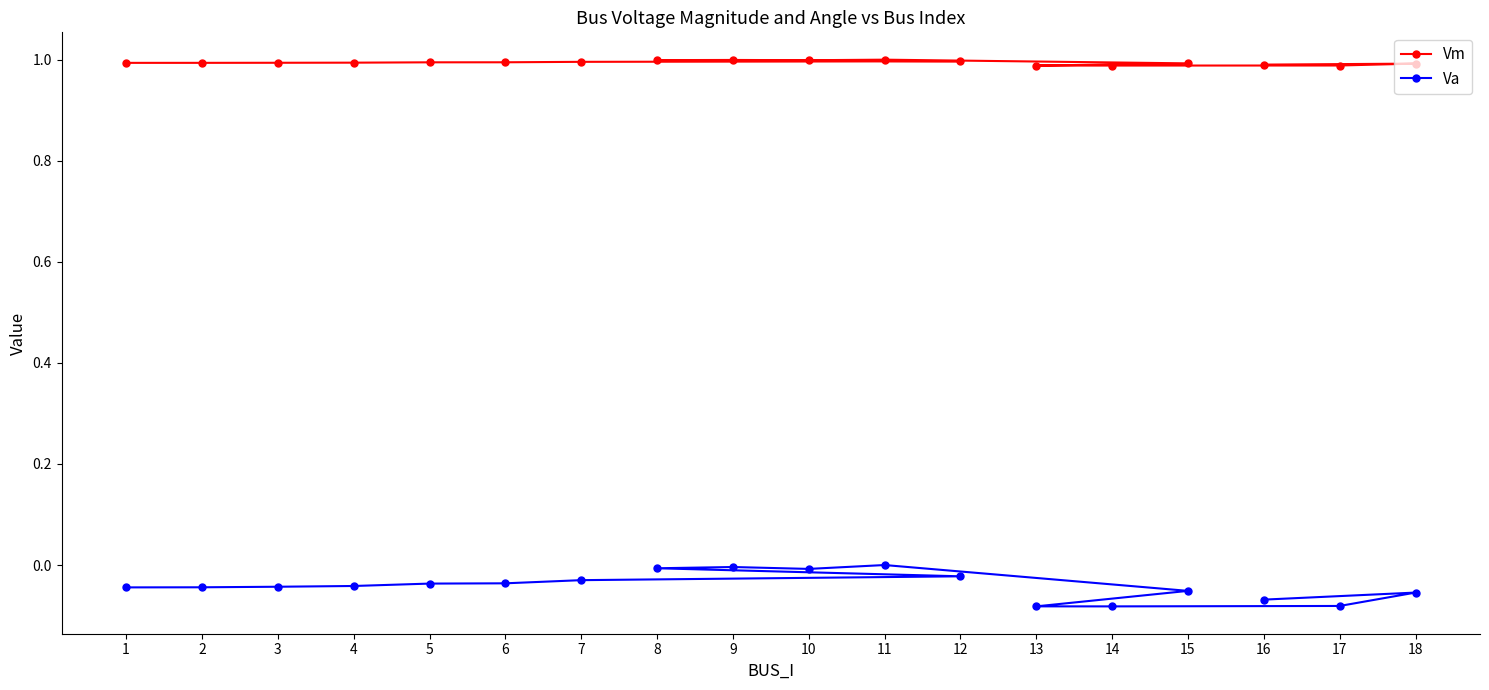

List the series in order of their overall mean, lowest first.

Va, Vm